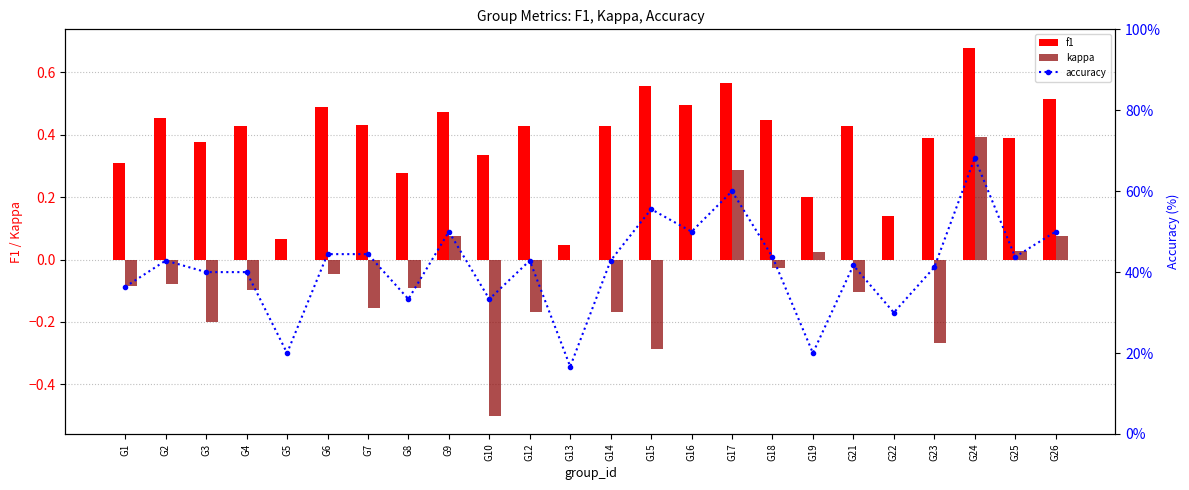

Are the bars grouped side by side (vs. stacked)?

Yes